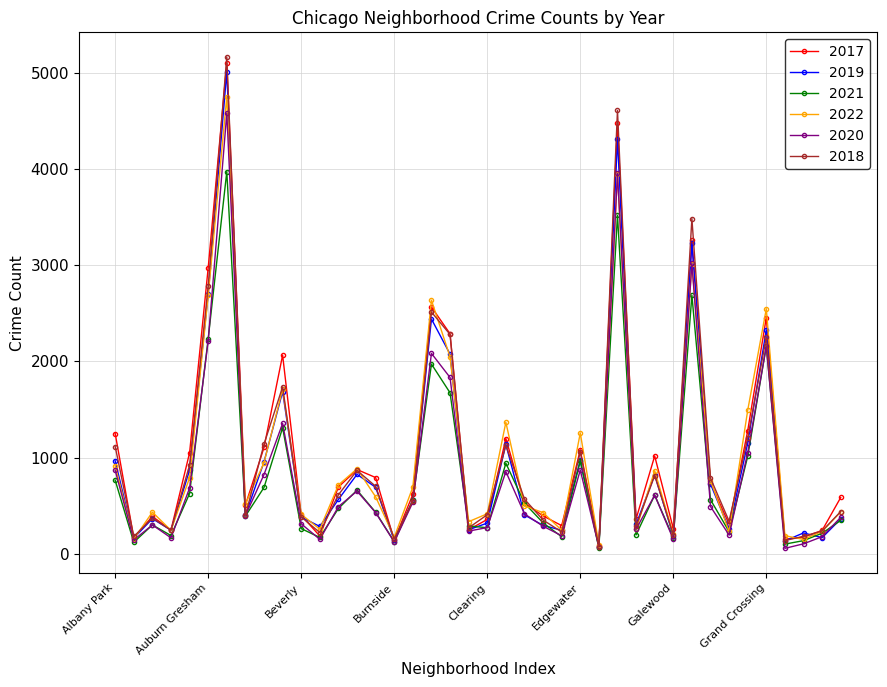

True or false: 2022 has more than 0 interior local peaks.

True